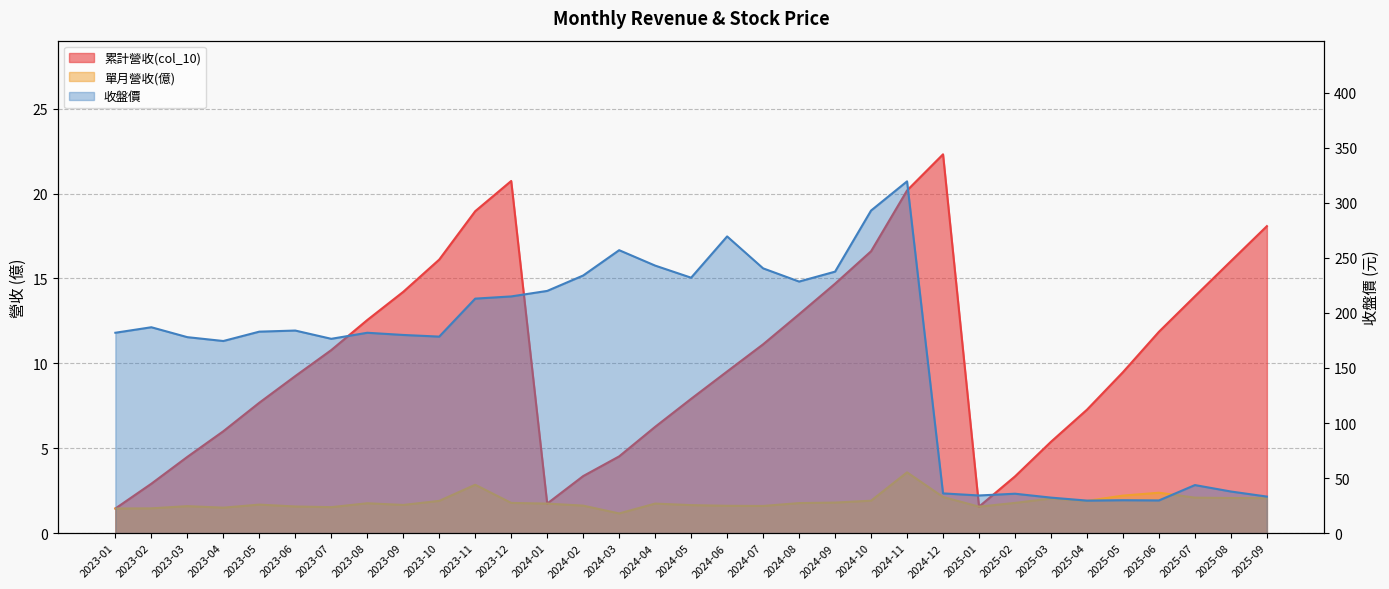

Reading right to left, what are all the values shown in this chart?

累計營收(col_10): 18.1	16.0	13.9	11.9	9.5	7.3	5.4	3.3	1.6	22.3	20.2	16.6	14.7	12.9	11.1	9.5	7.9	6.3	4.5	3.4	1.7	20.7	19.0	16.1	14.2	12.6	10.8	9.2	7.7	6.0	4.5	2.9	1.4
單月營收(億): 2.1	2.1	2.1	2.4	2.2	1.9	2.0	1.8	1.6	2.1	3.6	1.9	1.8	1.8	1.6	1.6	1.6	1.7	1.2	1.6	1.7	1.8	2.9	1.9	1.7	1.8	1.5	1.6	1.7	1.5	1.6	1.5	1.4
收盤價: 33.2	37.8	43.6	29.7	29.9	29.6	32.2	35.8	34.2	36.1	319.5	293.0	237.5	228.5	240.5	269.5	232.0	243.0	257.0	234.0	220.0	215.0	213.0	178.5	180.0	182.0	176.5	184.0	183.0	174.5	178.0	187.0	182.0